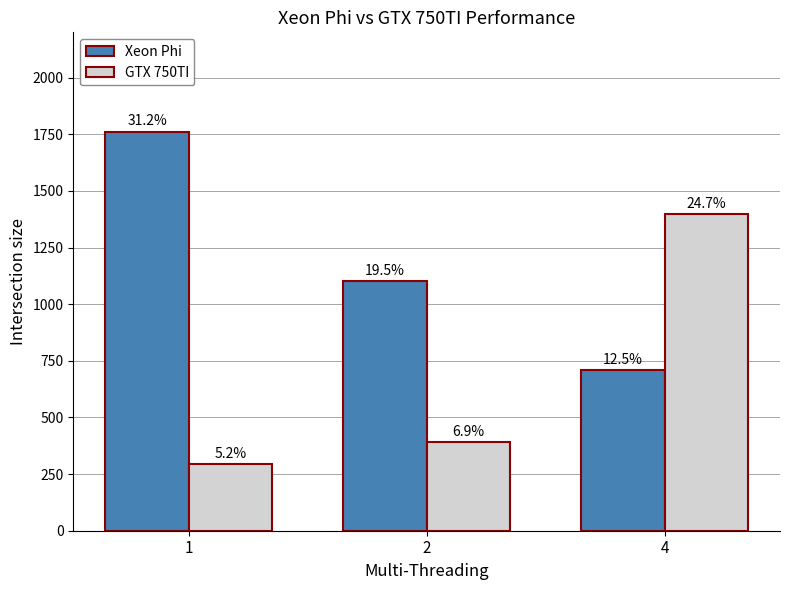

What is the difference between the Xeon Phi values at 1 and 4?

1052.8